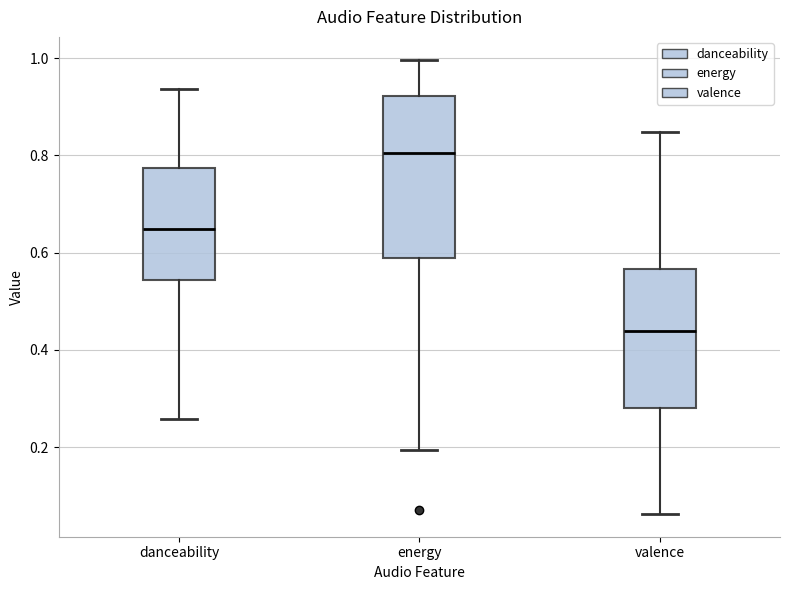

Where is the lower edge of the box for valence on the y-axis? The values are not printed on the chart, so give them approximately, as read against the axis.

0.28